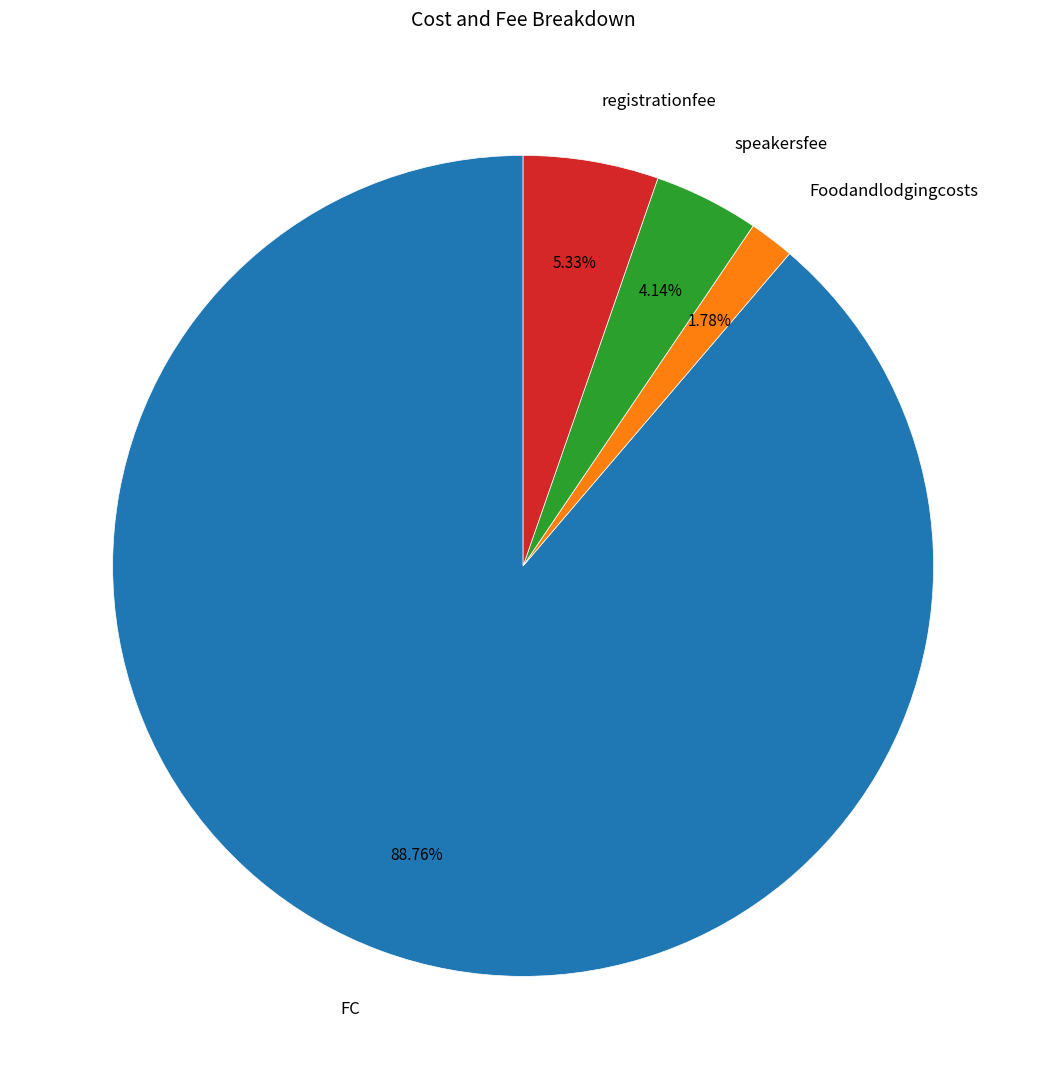

Is FC the majority of the pie?

Yes